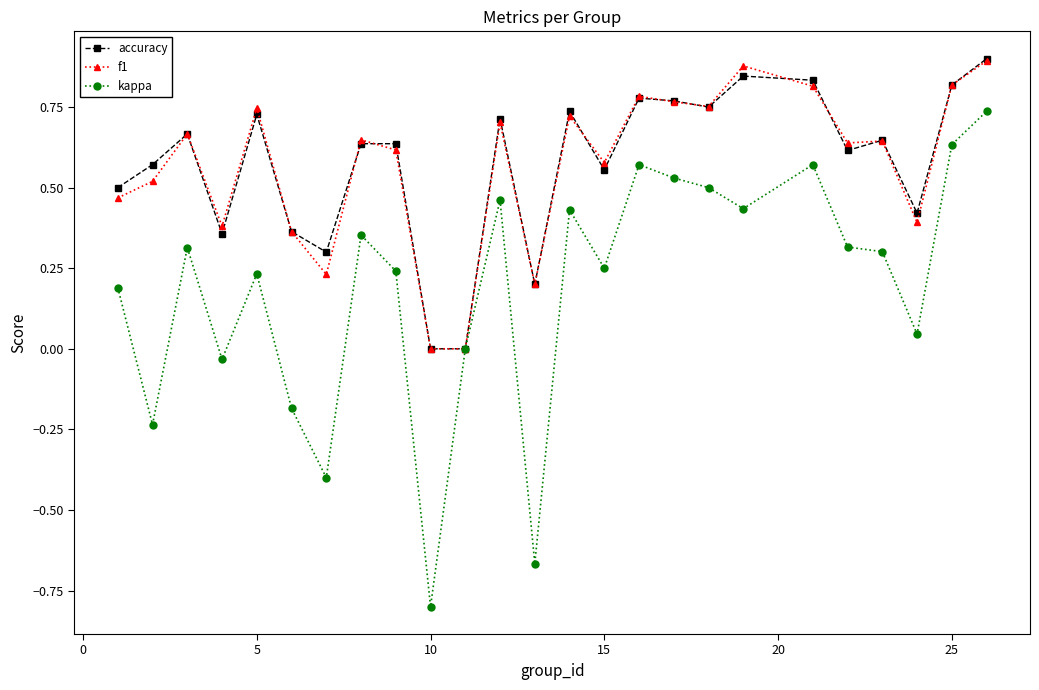

What is the smallest value displayed?

-0.8